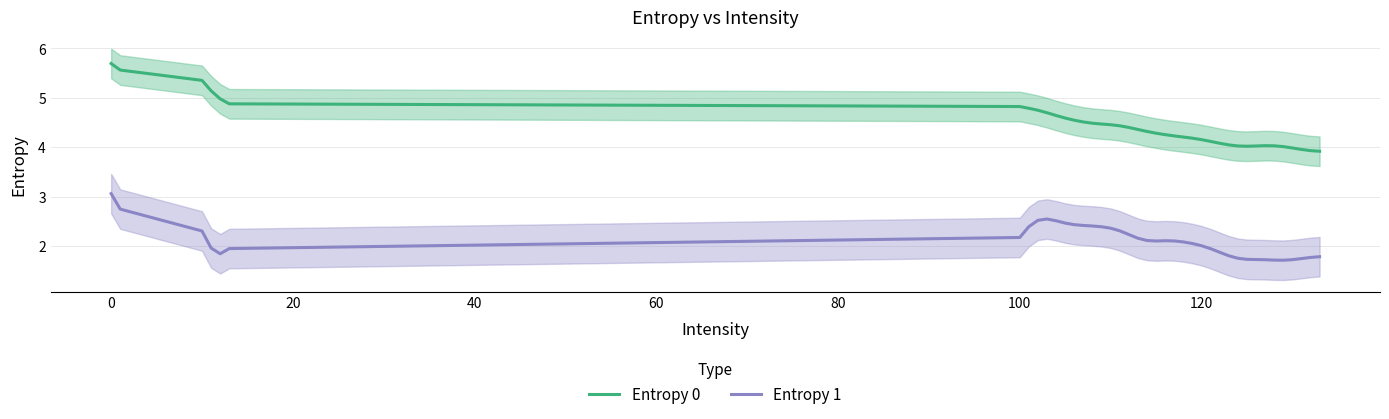

How many values in the Entropy 1 series exceed 2?

24